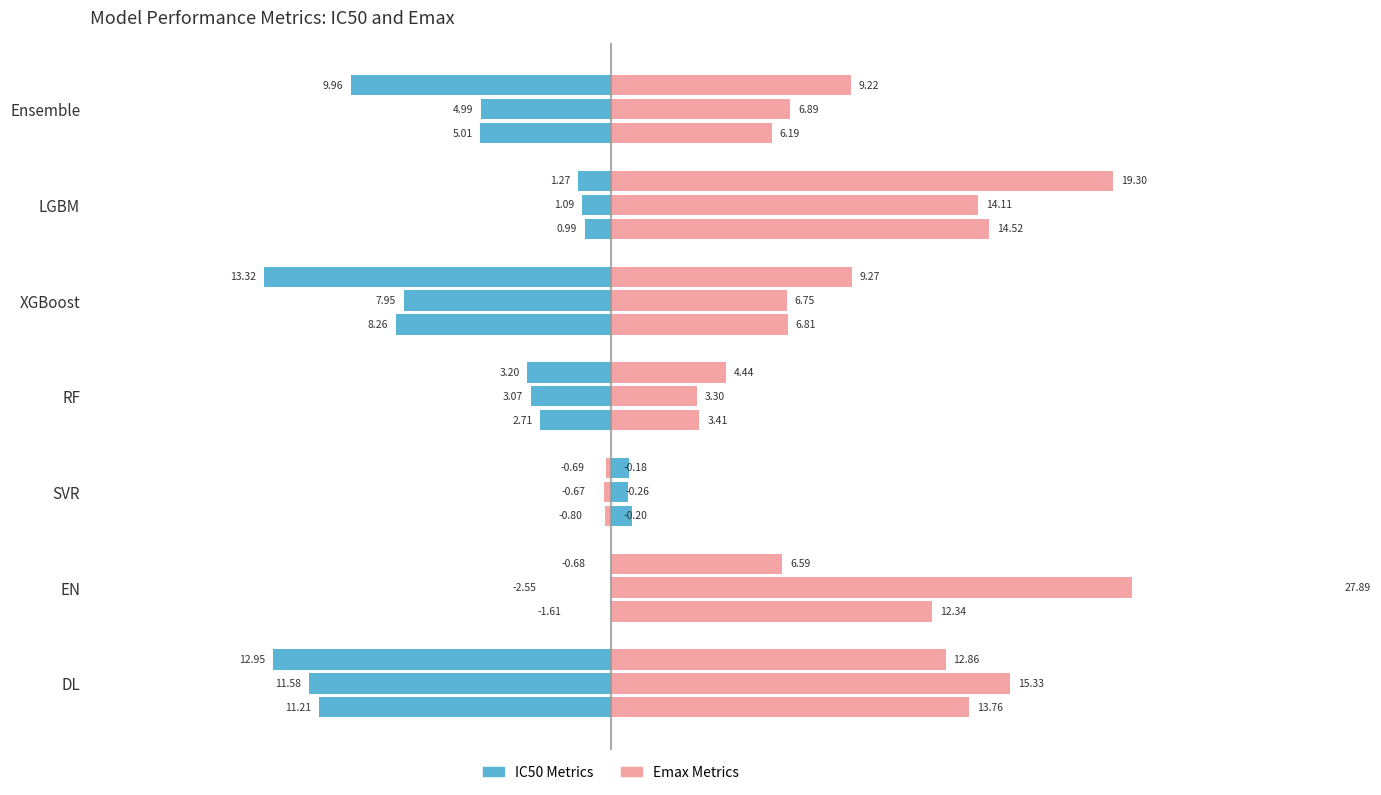

Which series has the largest total across all categories?

Pearson Emax